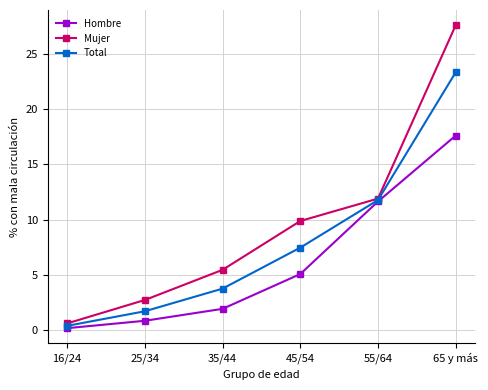

Is it true that Hombre equals 2.0 at 45/54?

False